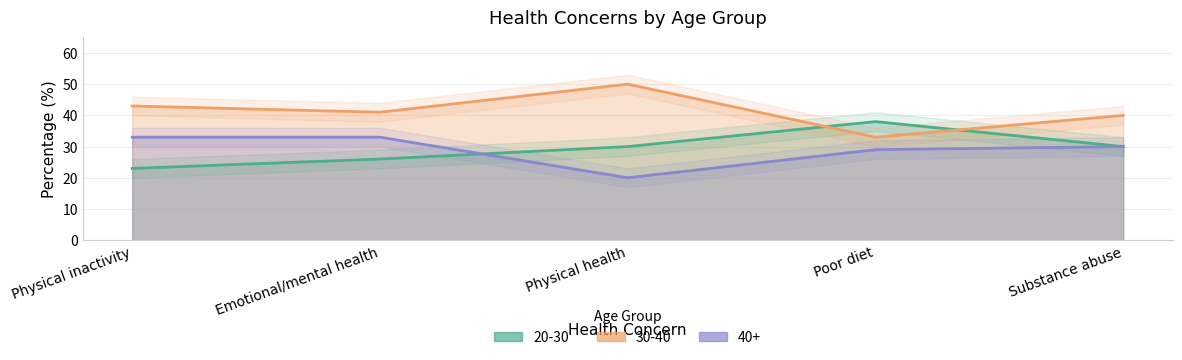

Which series has the largest total across all categories?

30-40